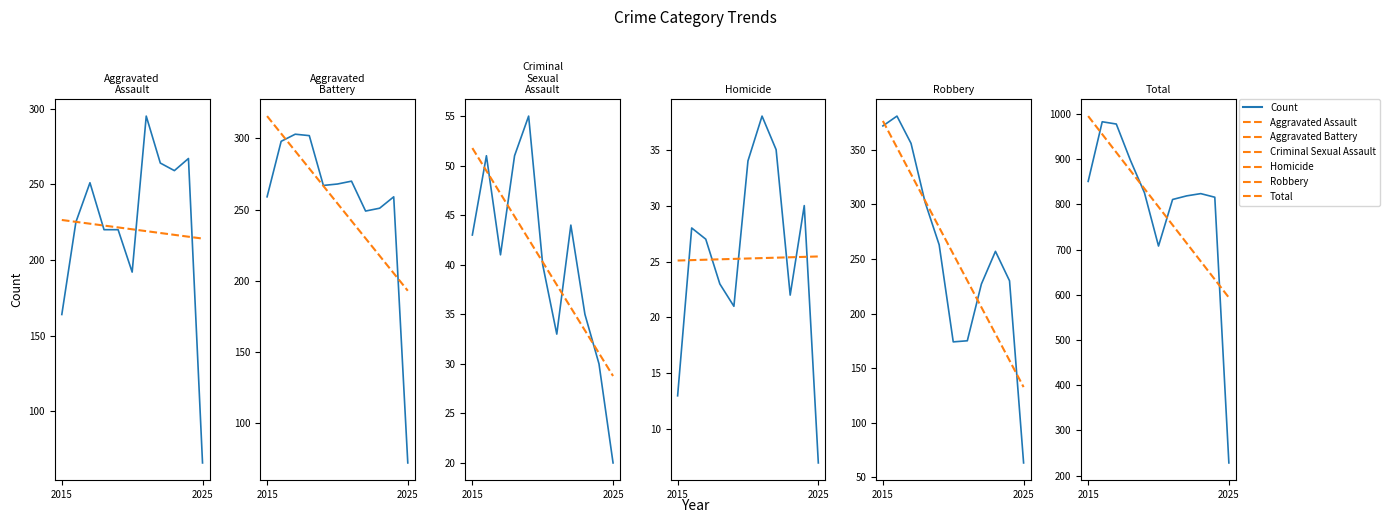

In Count, how many points are lower than both neighbors (excluding endpoints)?

2